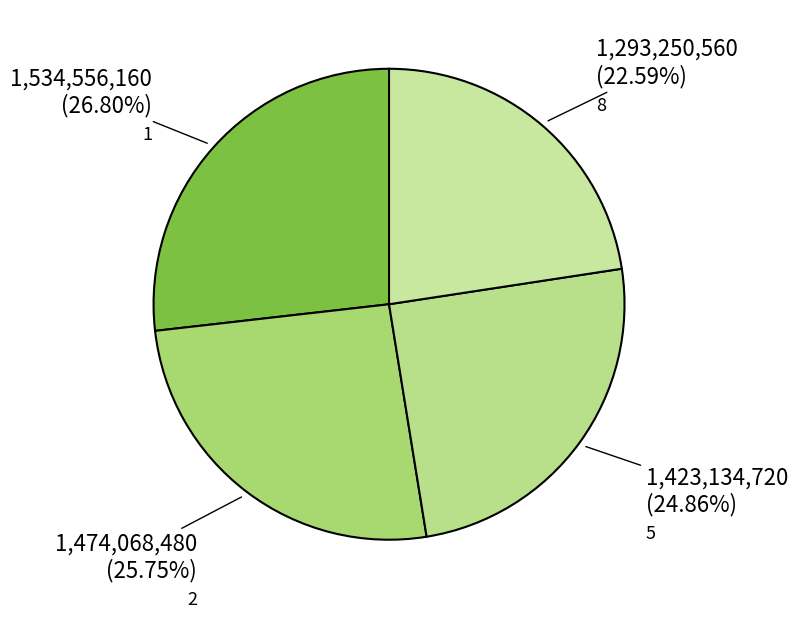

Is it true that 1 is 27% of the pie?

True